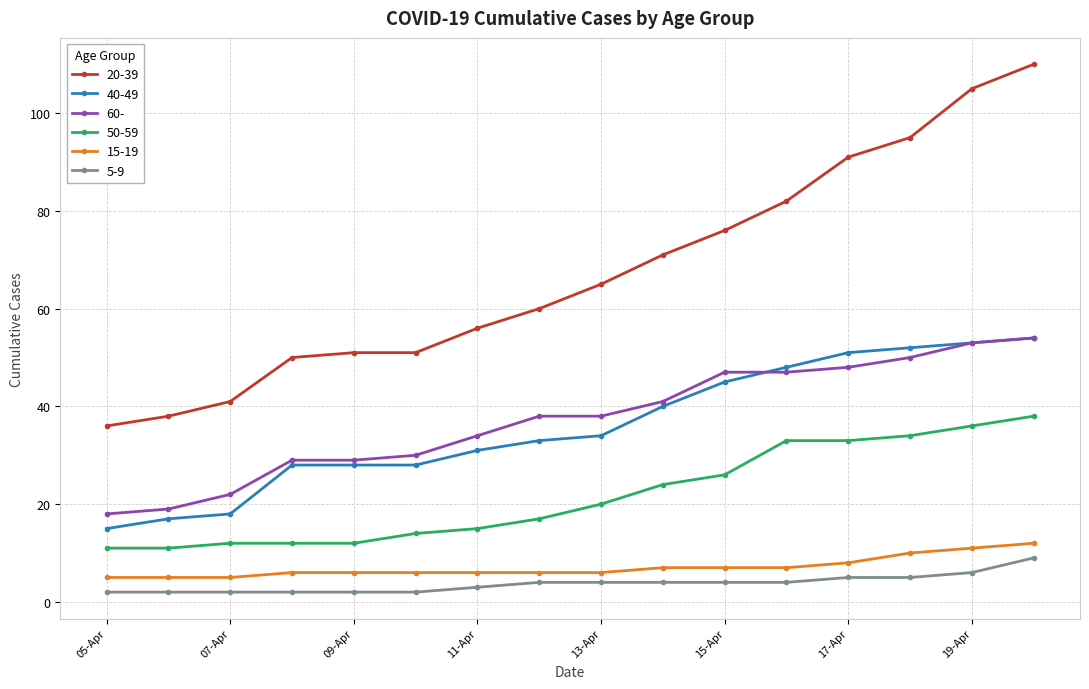

What is the greatest value displayed?

110